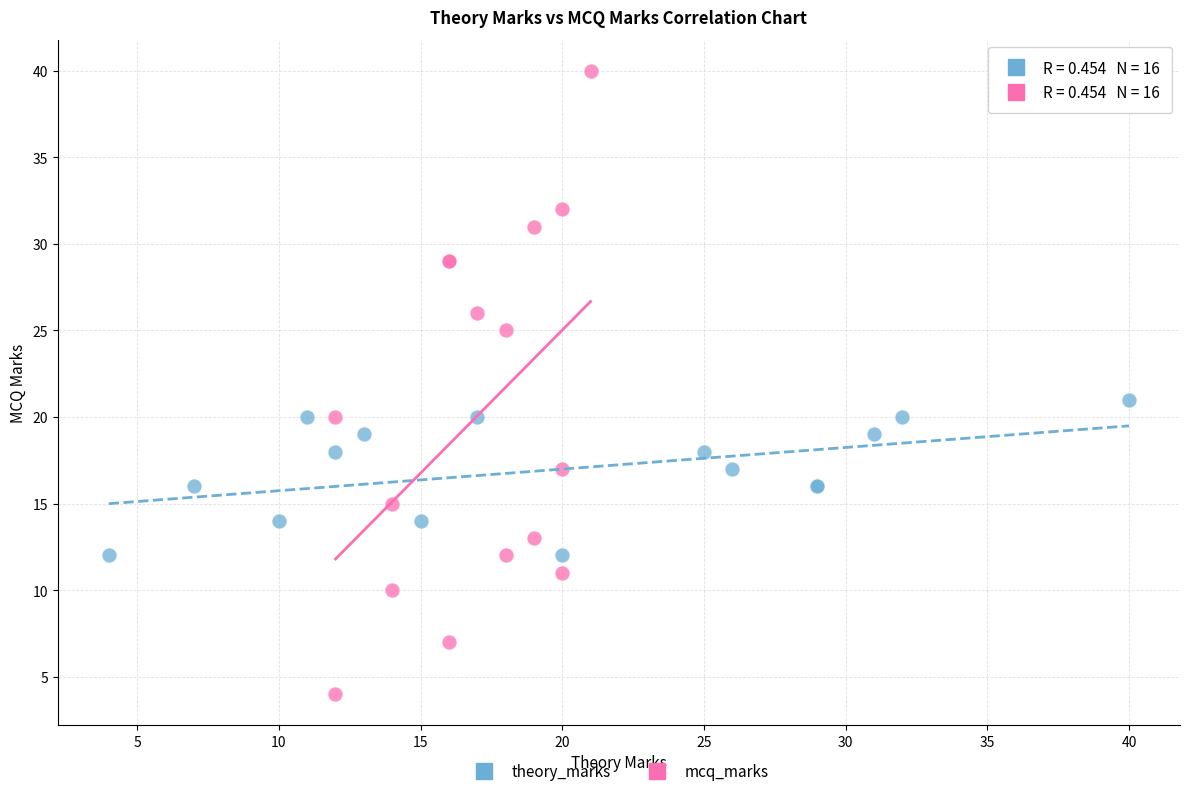

Which series reaches the maximum Y coordinate?

mcq_marks